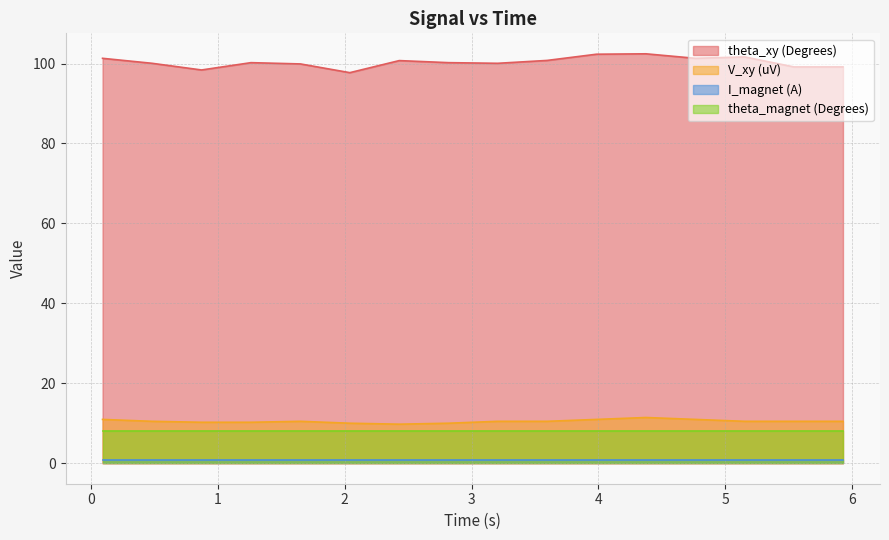

True or false: theta_xy (Degrees) and theta_magnet (Degrees) intersect in this chart.

False